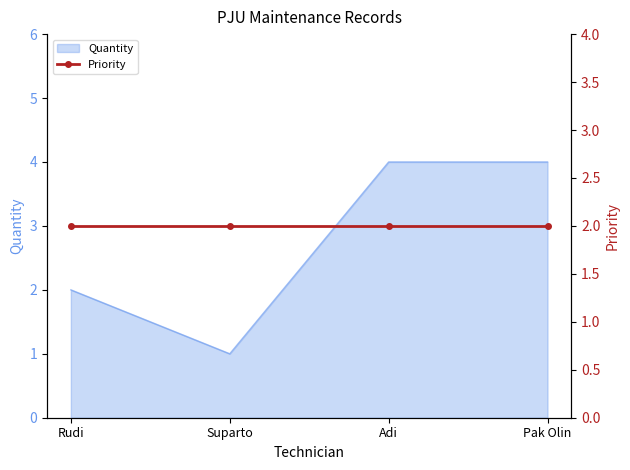

How many data points are less than 4?

2